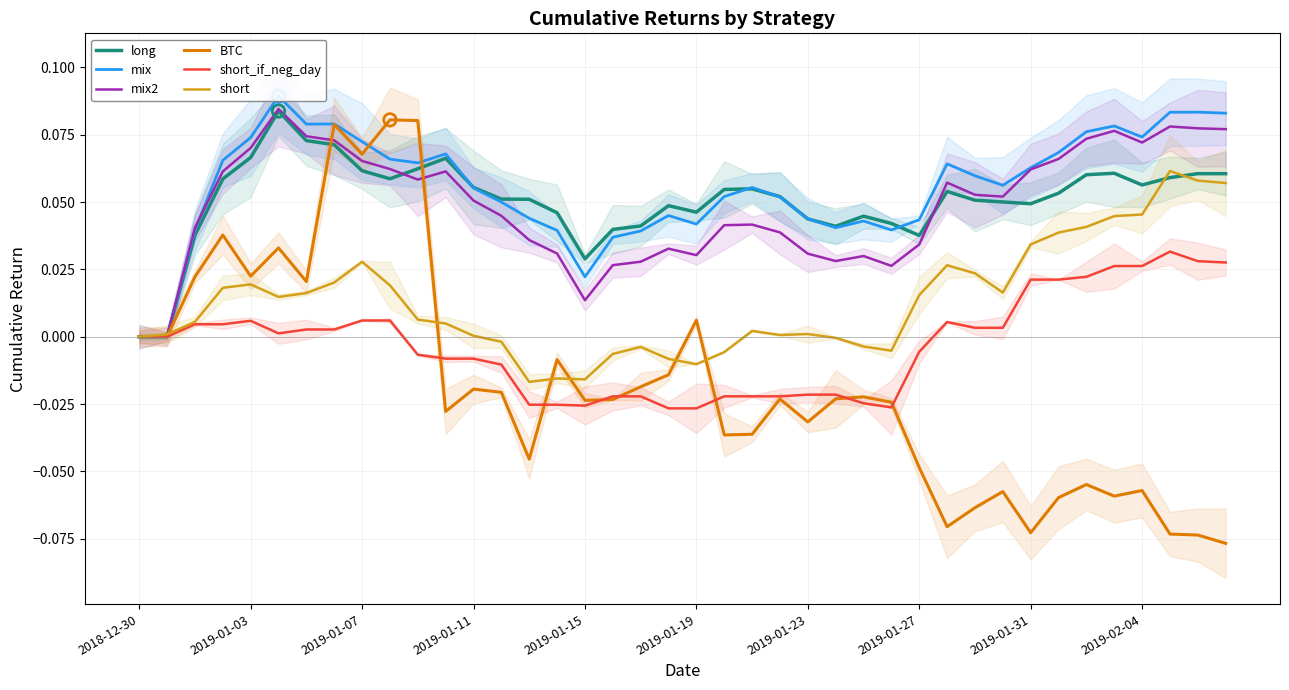

Which series reaches the minimum Y coordinate?

BTC